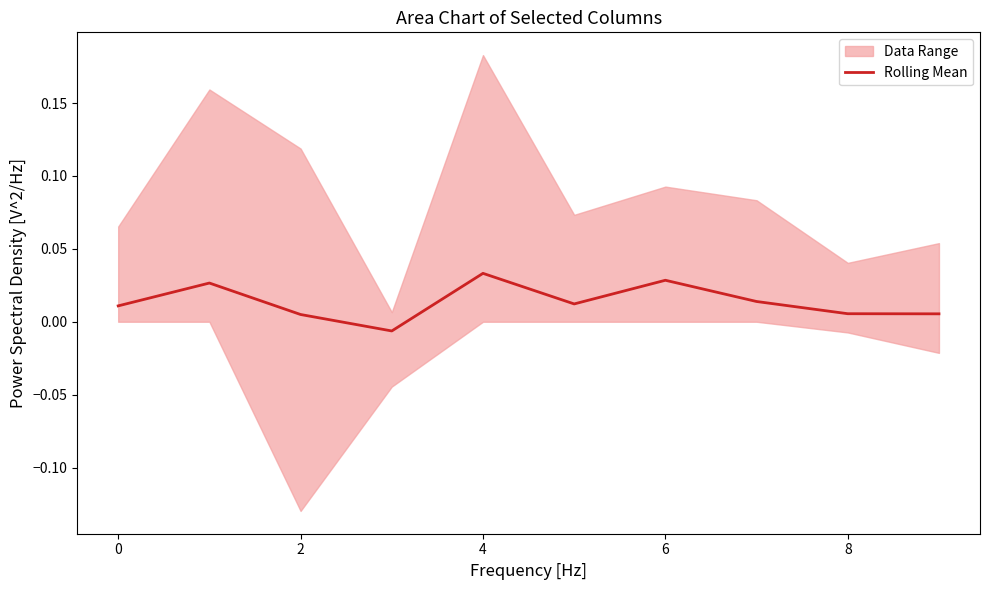

How many positive values are there?

9